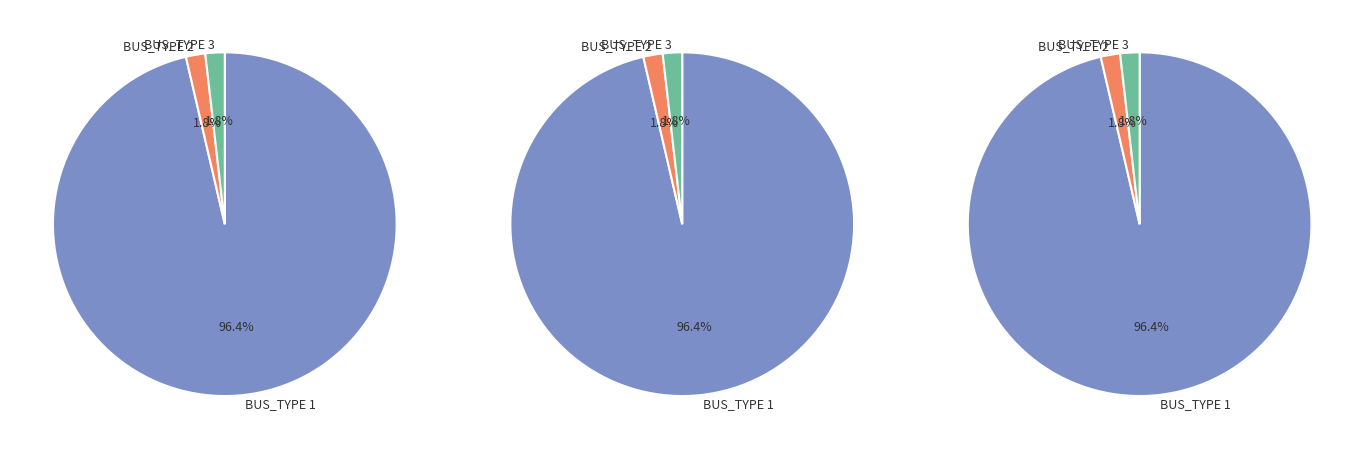

What is the total percentage of BUS_TYPE 3 and BUS_TYPE 2?

3.6%